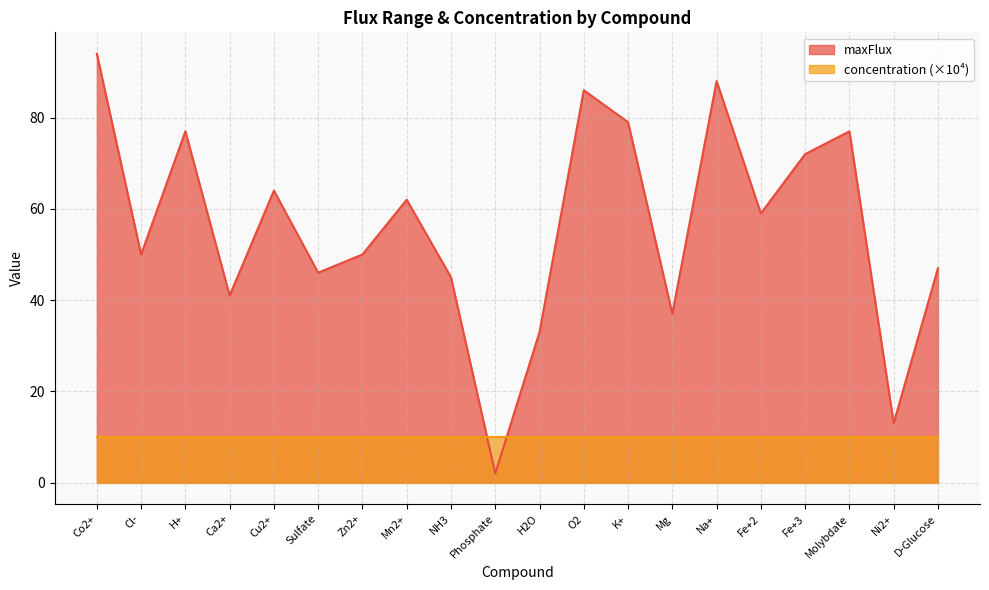

Count the number of values greater than 59.

9